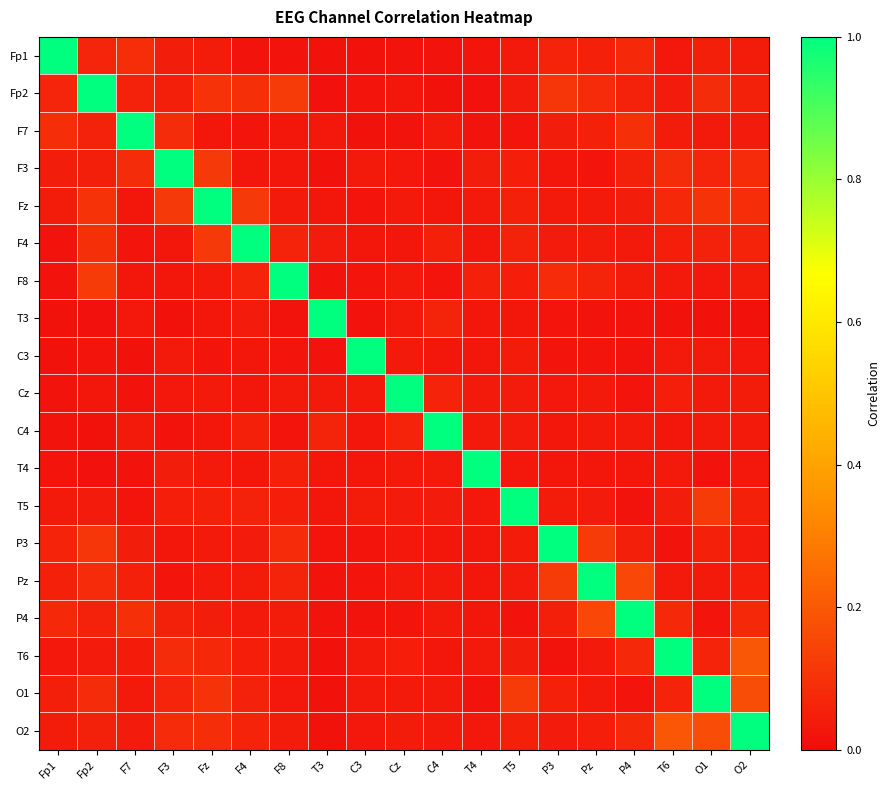

Which has a higher value, F7 or O1?

F7